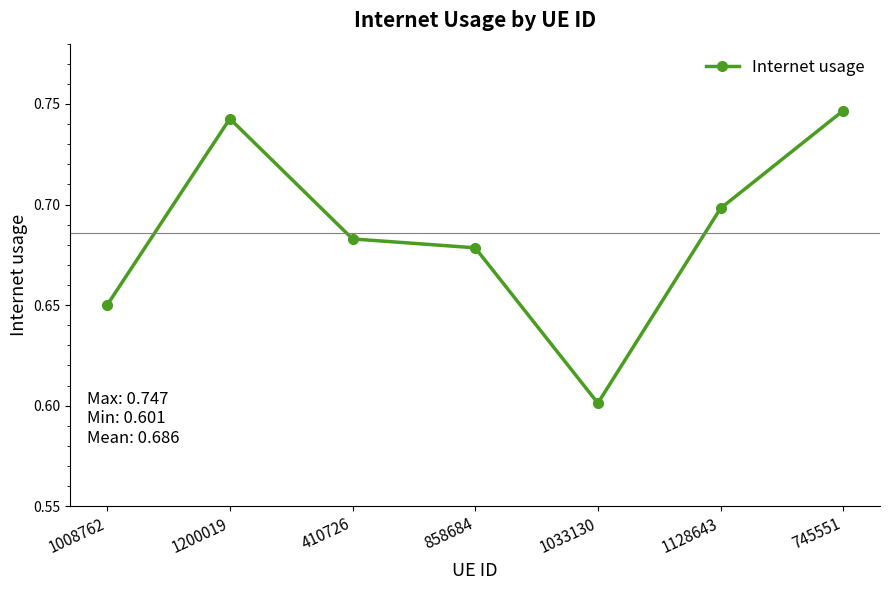

How many lines are shown in the chart?

1